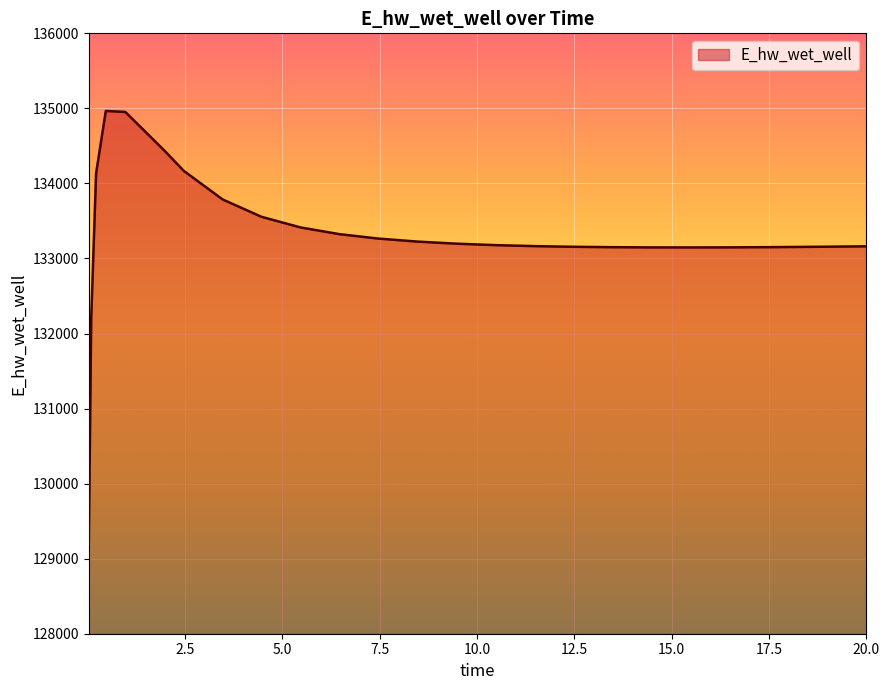

What is the smallest value displayed?

129196.1